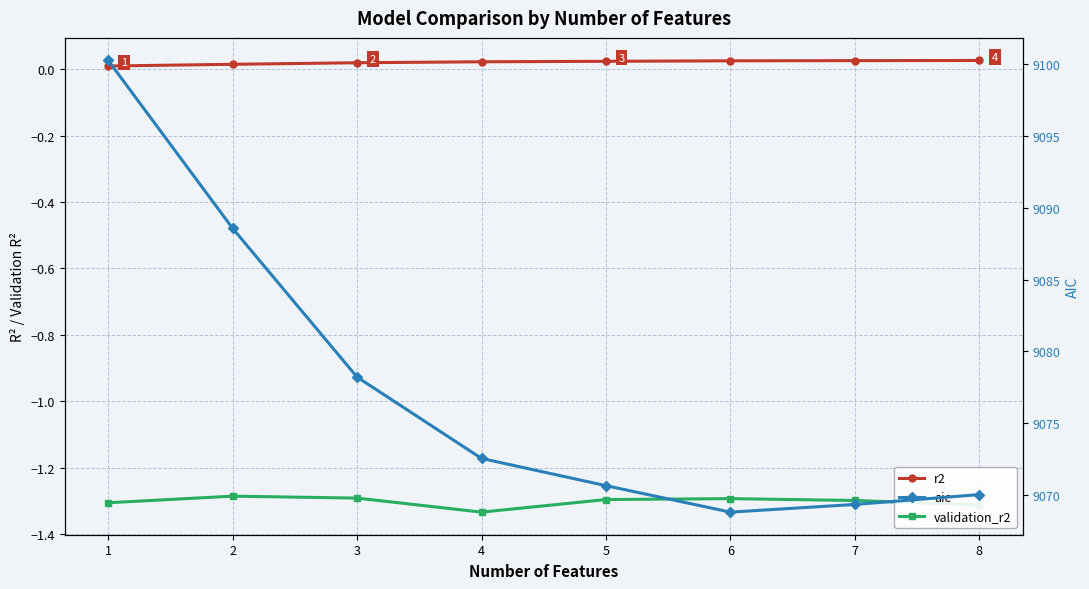

True or false: validation_r2 and aic cross at least once.

False